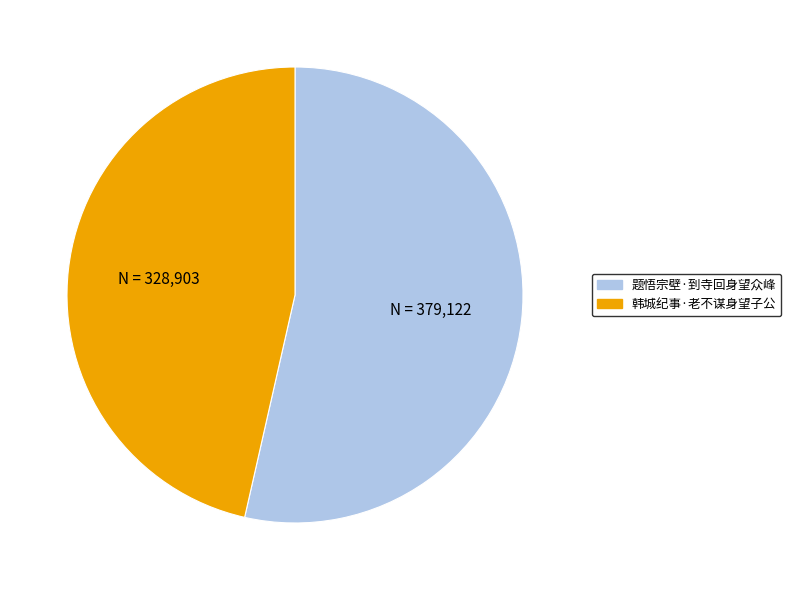

Rank the categories by value from lowest to highest.

韩城纪事·老不谋身望子公, 题悟宗壁·到寺回身望众峰